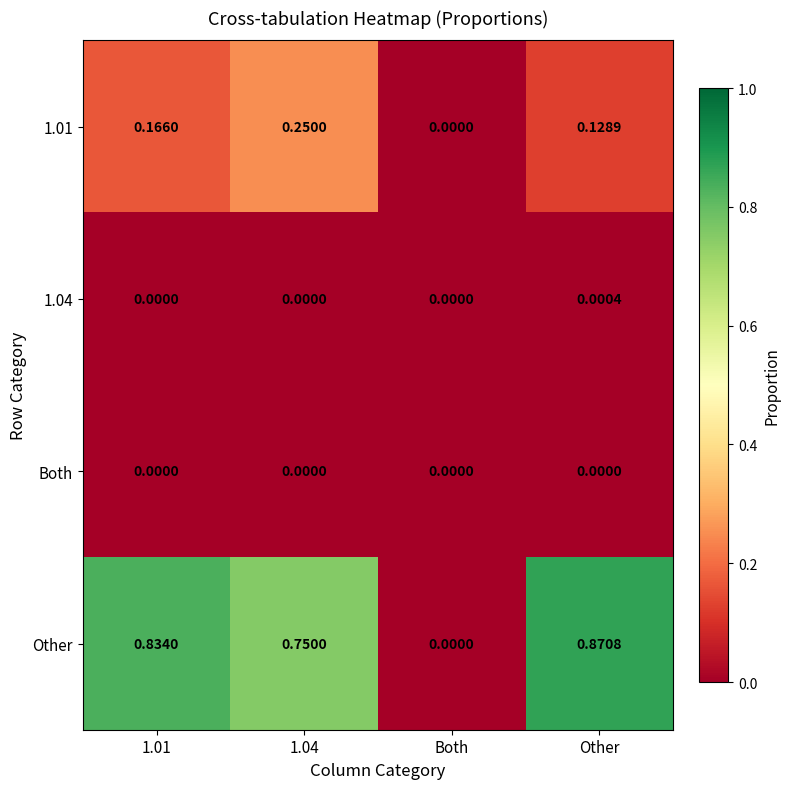

Which series has the largest total across all categories?

Other